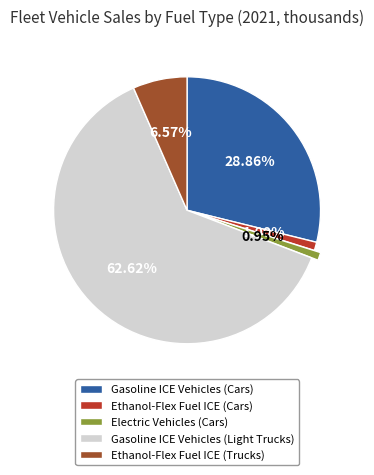

Does Gasoline ICE Vehicles (Light Trucks) account for over 50% of the chart?

Yes